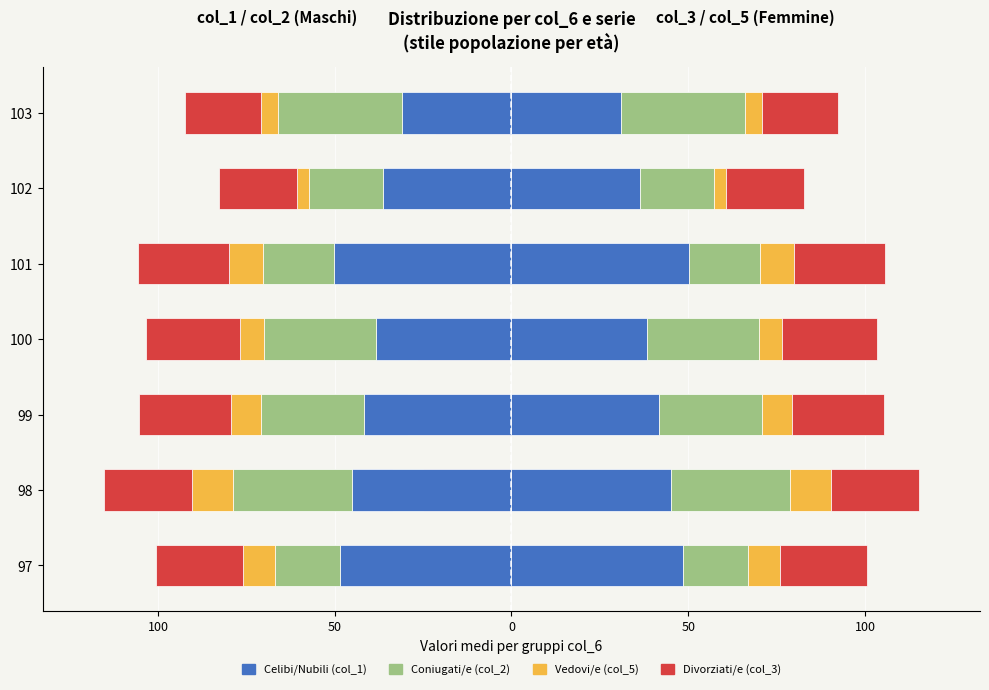

Count the number of data series in this chart.

4